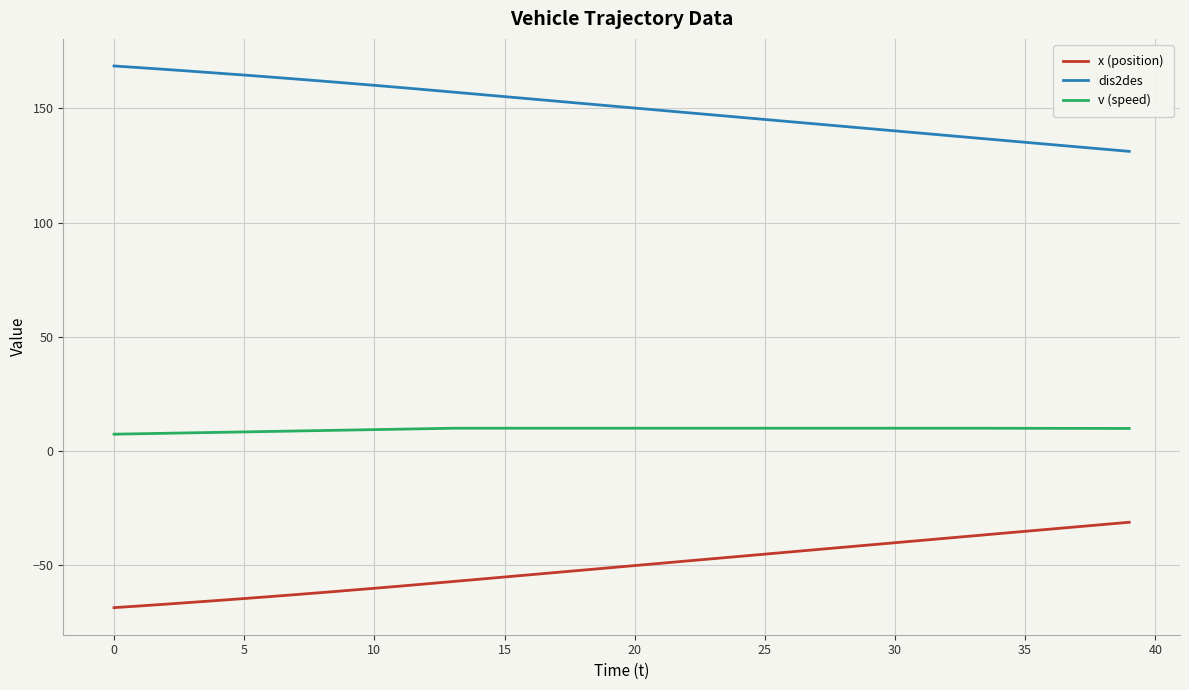

What is the smallest value displayed?

-68.5